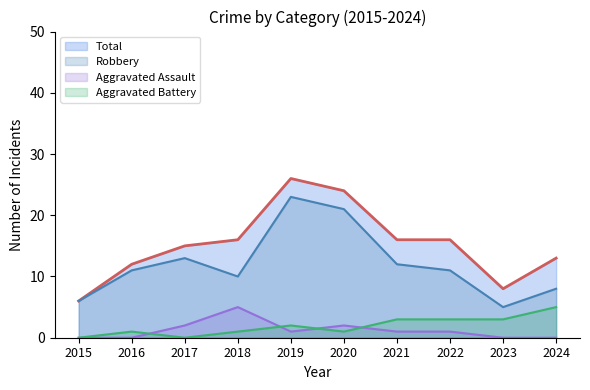

How many interior local peaks does the Aggravated Battery series have?

2